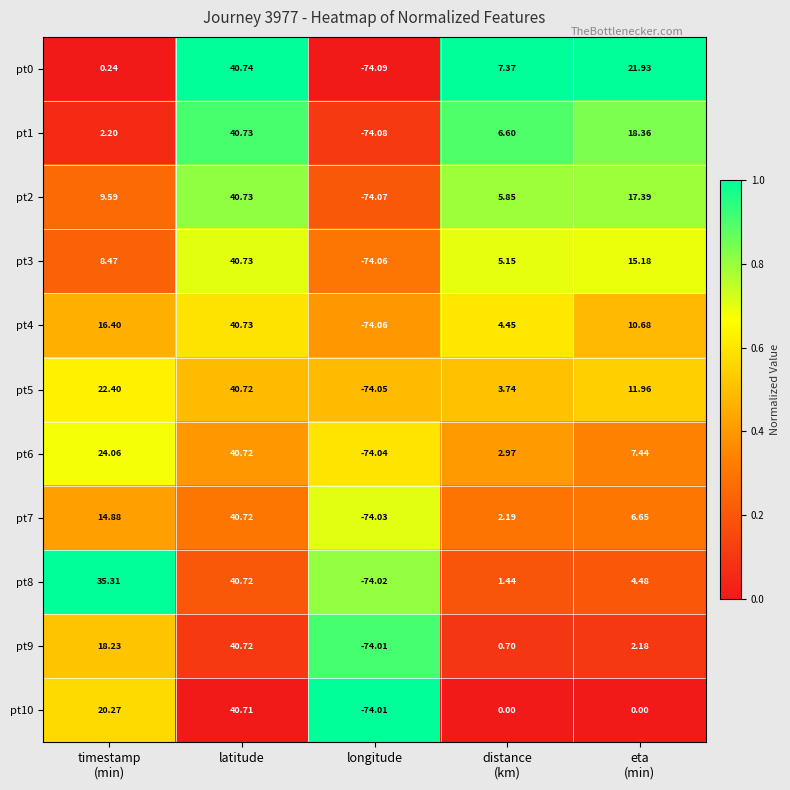

Which category has the lowest value across all series?

longitude